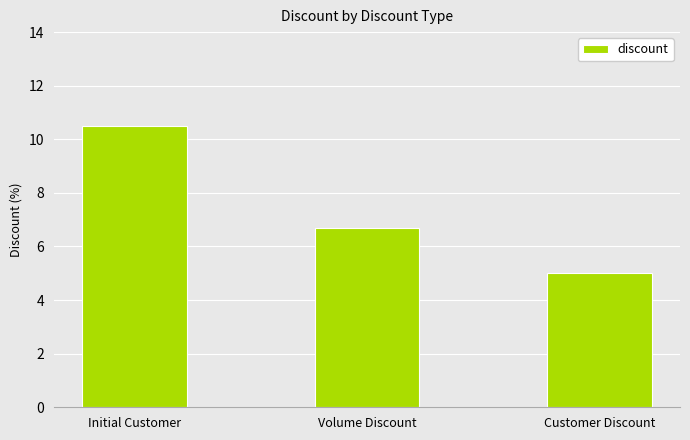

What is the value of the 2nd bar from the left?

6.7